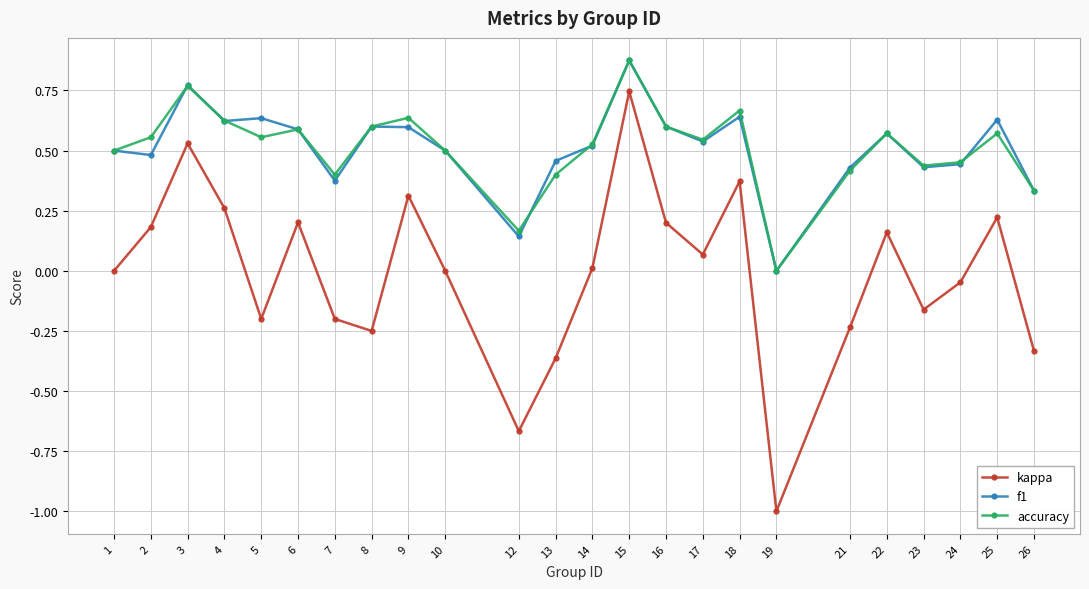

True or false: accuracy and kappa cross at least once.

False